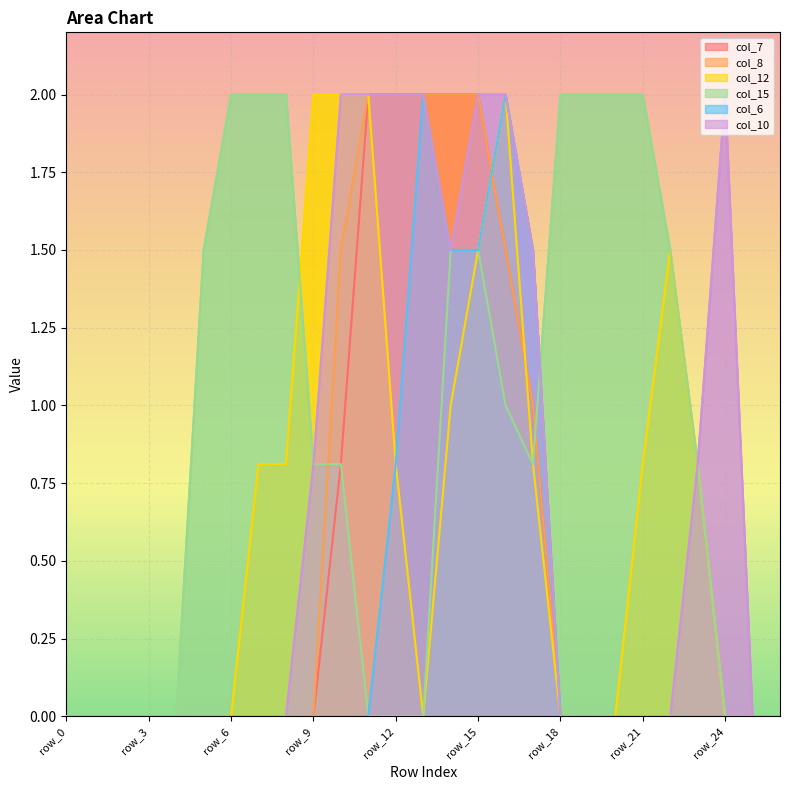

True or false: col_10 has a value of 0.8 at row_2.

False